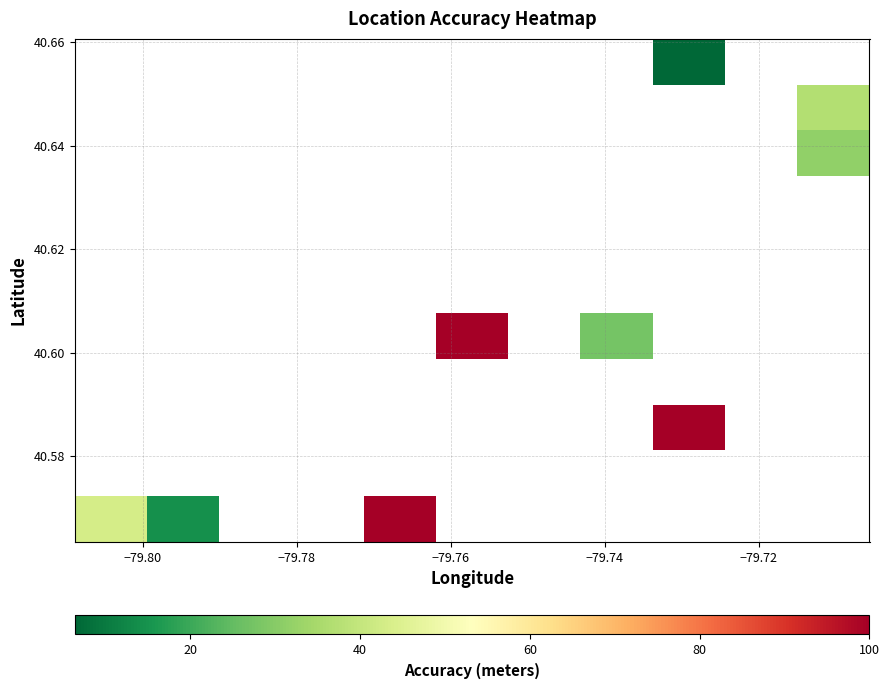

At how many categories does at least one series exceed 55?

3